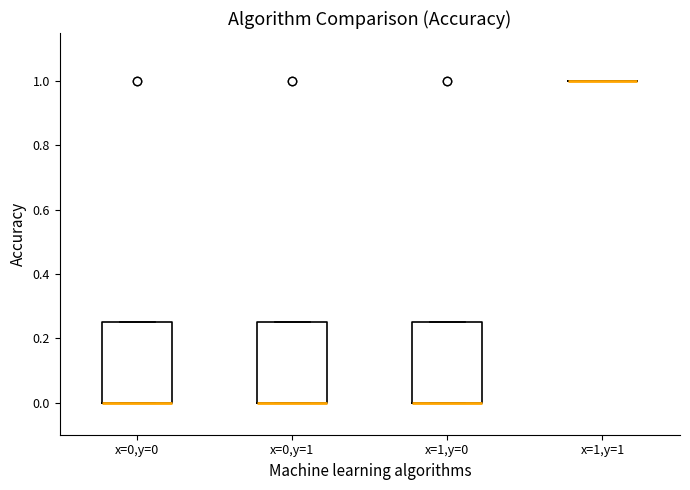

Reading left to right, transcribe this box plot: for each box, give where its median line is, the range the box spans, and where its two whiskers end, as read against the y-axis. The values are not printed on the chart, so give them approximately, as read against the axis.

x=0,y=0: median 0.00 (drawn on the box's lower edge), box 0.00 to 0.26, whiskers 0.00 to 0.26
x=0,y=1: median 0.00 (drawn on the box's lower edge), box 0.00 to 0.26, whiskers 0.00 to 0.26
x=1,y=0: median 0.00 (drawn on the box's lower edge), box 0.00 to 0.26, whiskers 0.00 to 0.26
x=1,y=1: box collapsed to a line at 1.00, whiskers 1.00 to 1.00